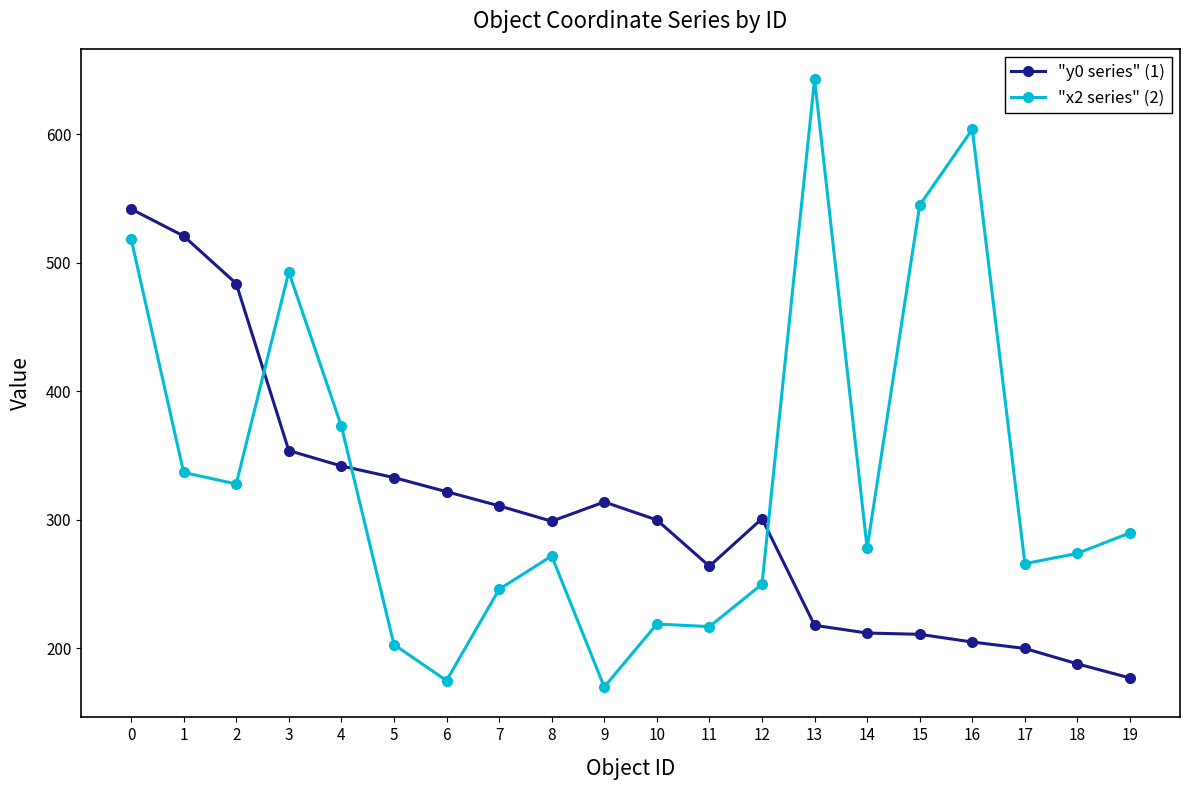

What is the sum of all "x2 series" (2) values?

6702